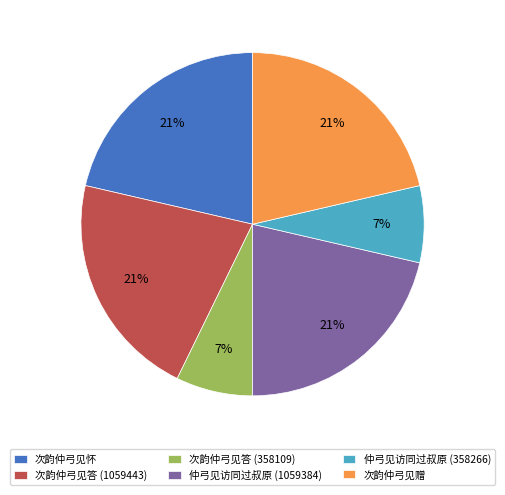

How many segments does this pie chart have?

6